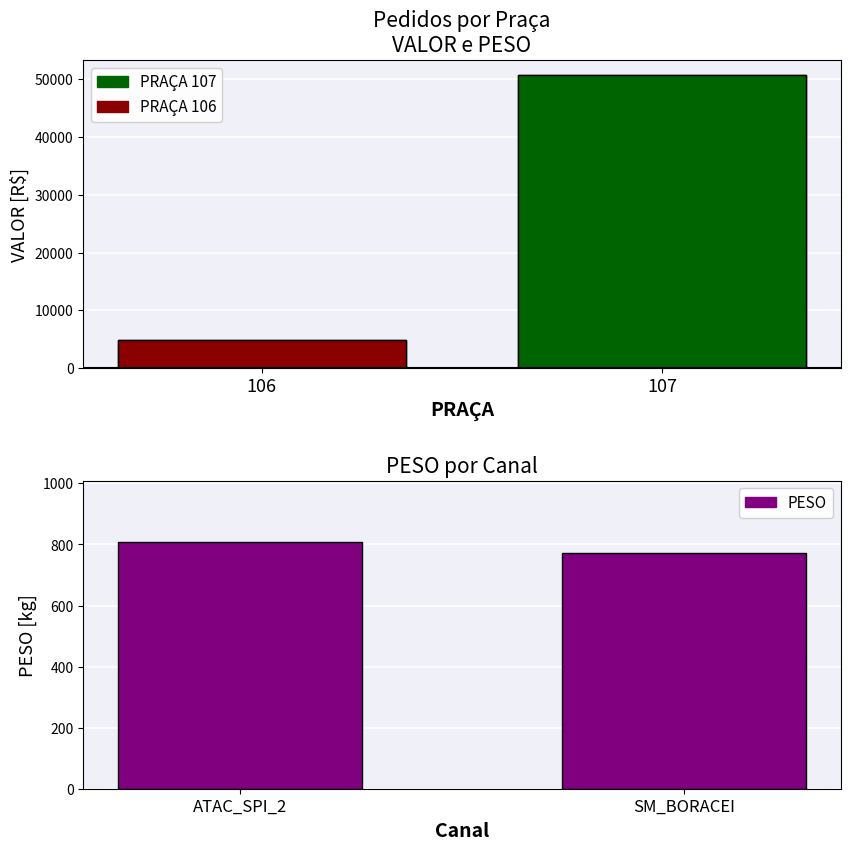

Rank the series by their average value, from lowest to highest.

PESO, VALOR